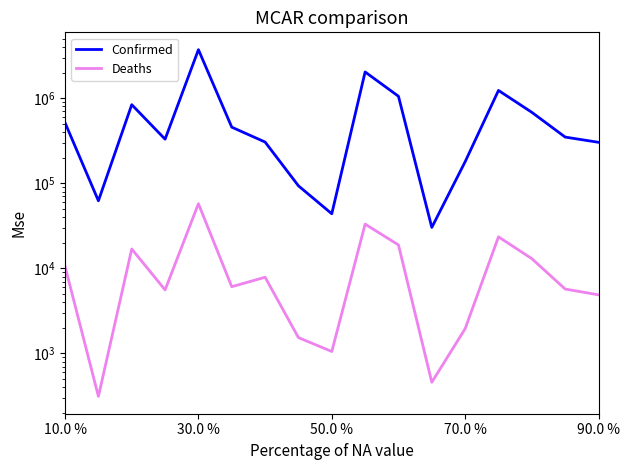

Does the chart display data point markers on the line(s)?

No